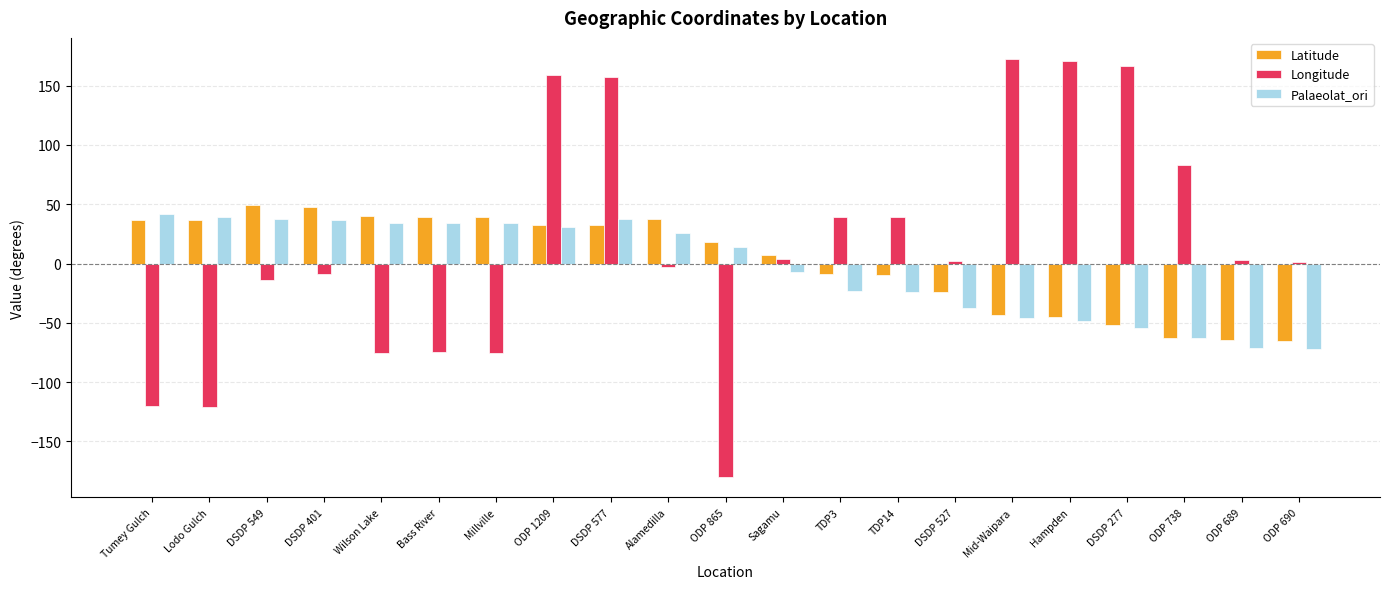

The value of Longitude at Alamedilla is -3.2. True or false?

True